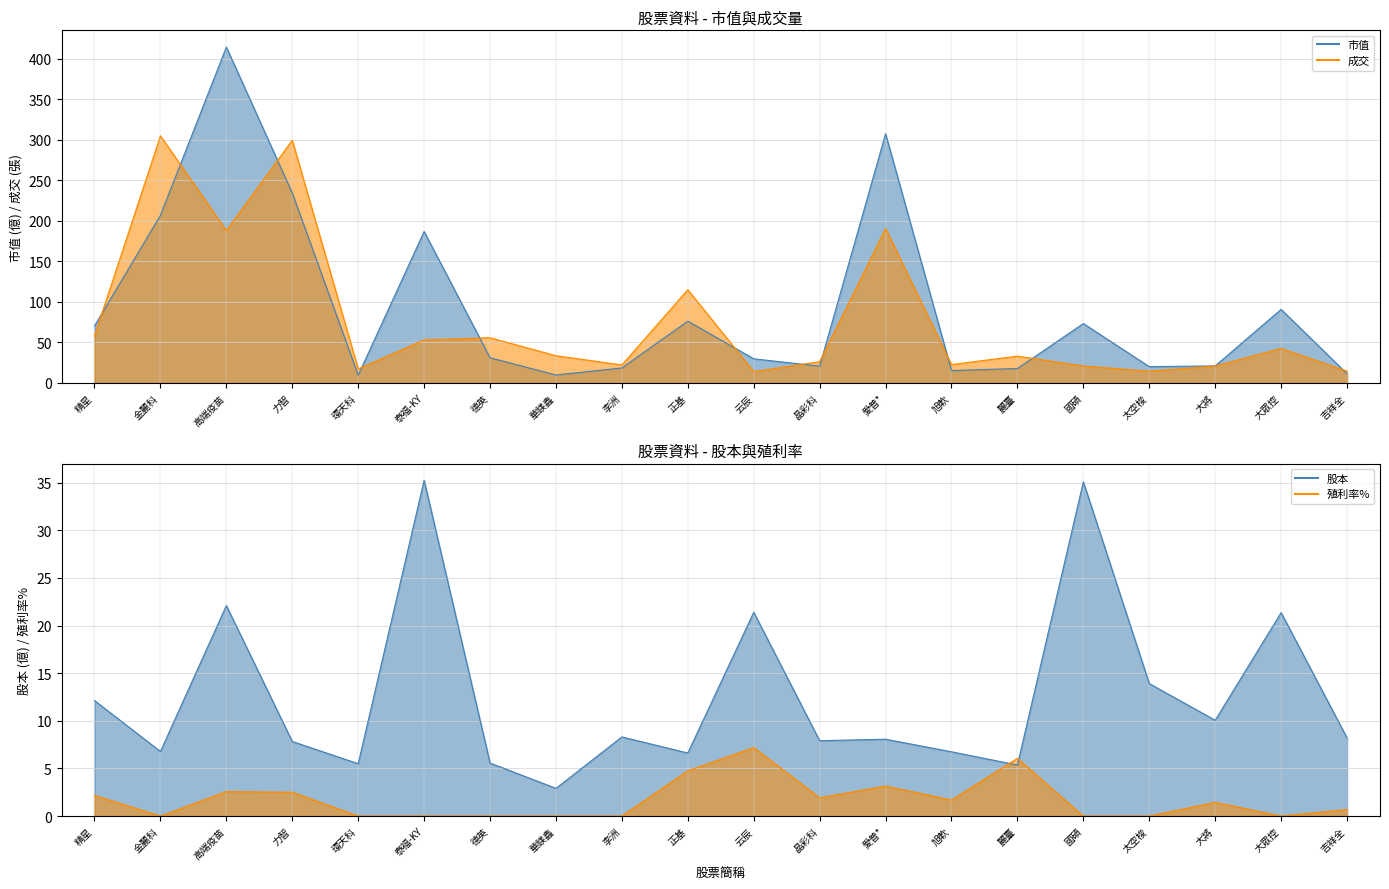

How many values in the 成交 series exceed 33?

10